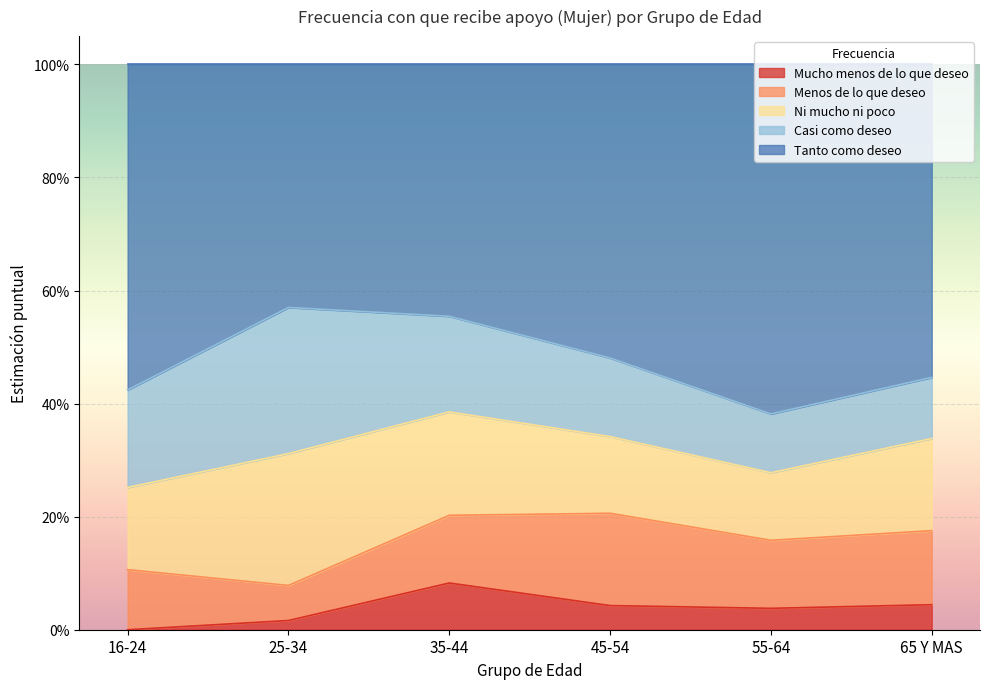

Reading right to left, transcribe all the data shown in this chart.

Mucho menos de lo que deseo: 0.0	0.0	0.0	0.1	0.0	0.0
Menos de lo que deseo: 0.1	0.1	0.2	0.1	0.1	0.1
Ni mucho ni poco: 0.2	0.1	0.1	0.2	0.2	0.1
Casi como deseo: 0.1	0.1	0.1	0.2	0.3	0.2
Tanto como deseo: 0.6	0.6	0.5	0.4	0.4	0.6